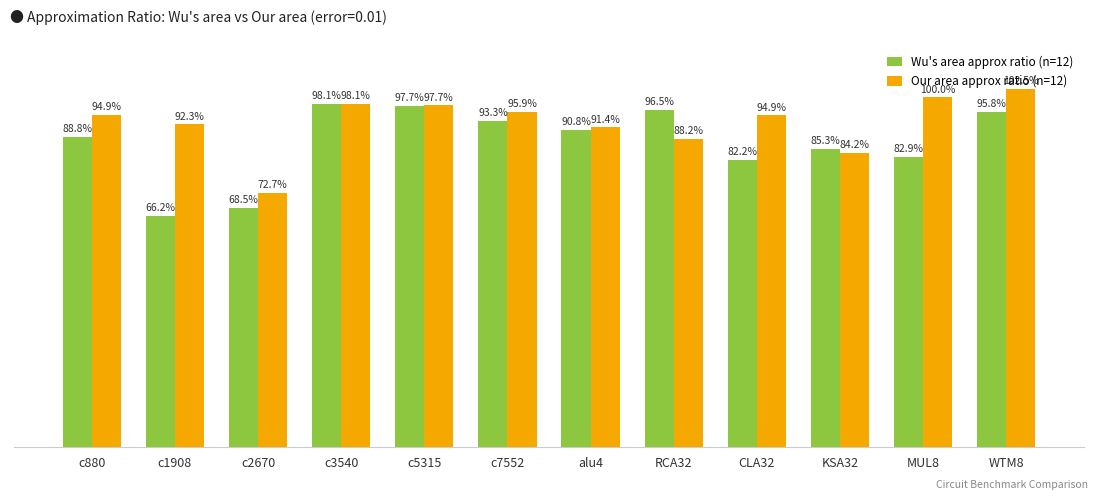

Are the bars horizontal?

No